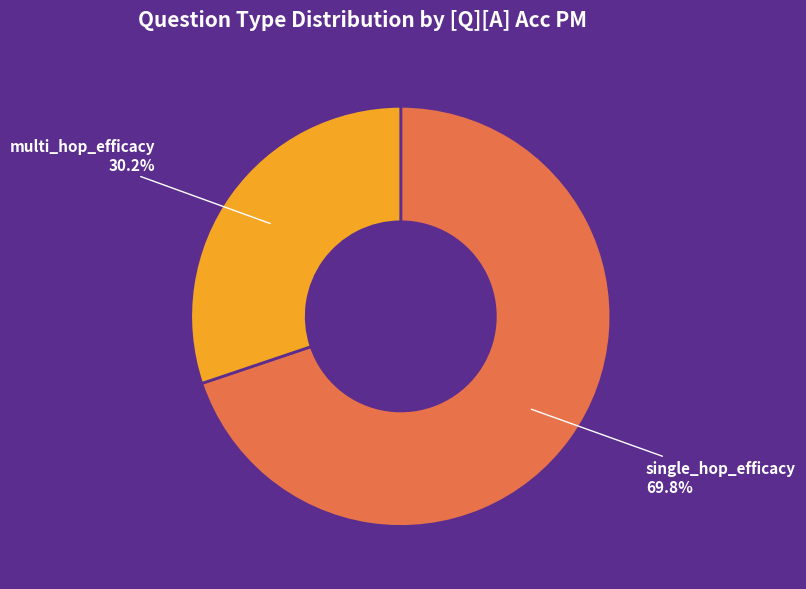

To the nearest percent, what portion does multi_hop_efficacy represent?

30%